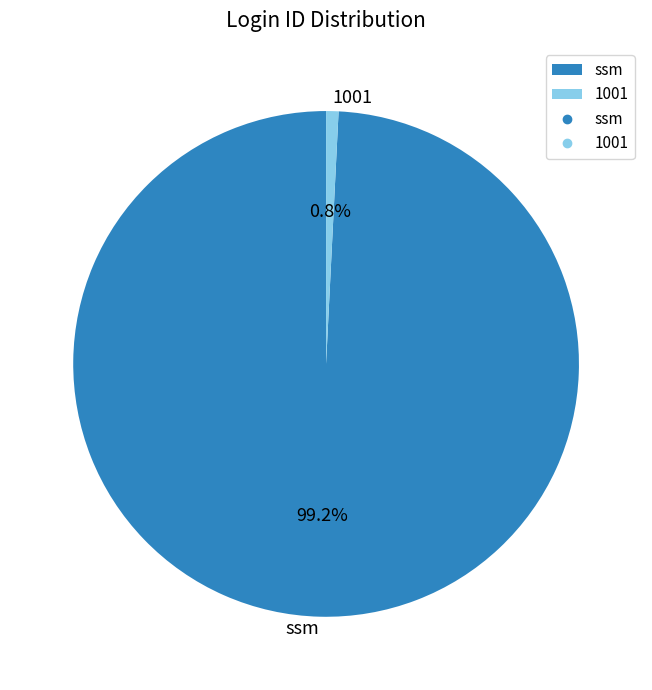

What is the majority slice?

ssm